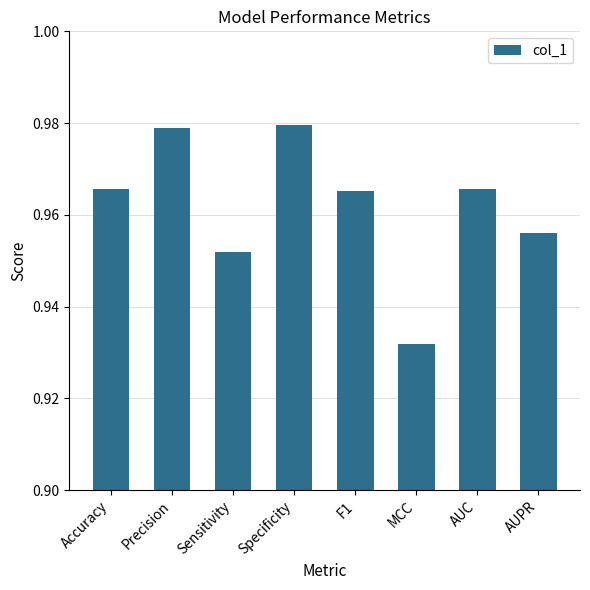

What is the sum of the values at AUPR and MCC?

1.9